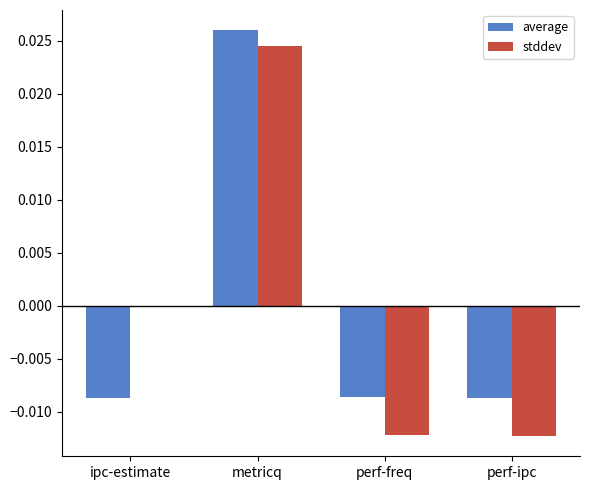

Is it true that stddev equals -0.0 at perf-freq?

True